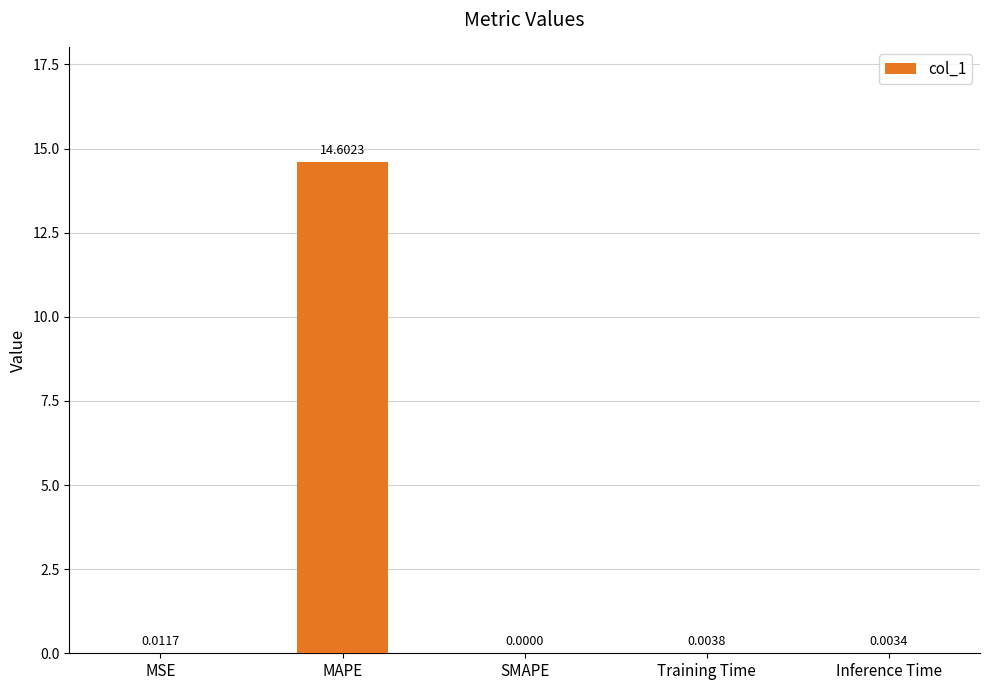

Which has a higher value, Training Time or SMAPE?

Training Time